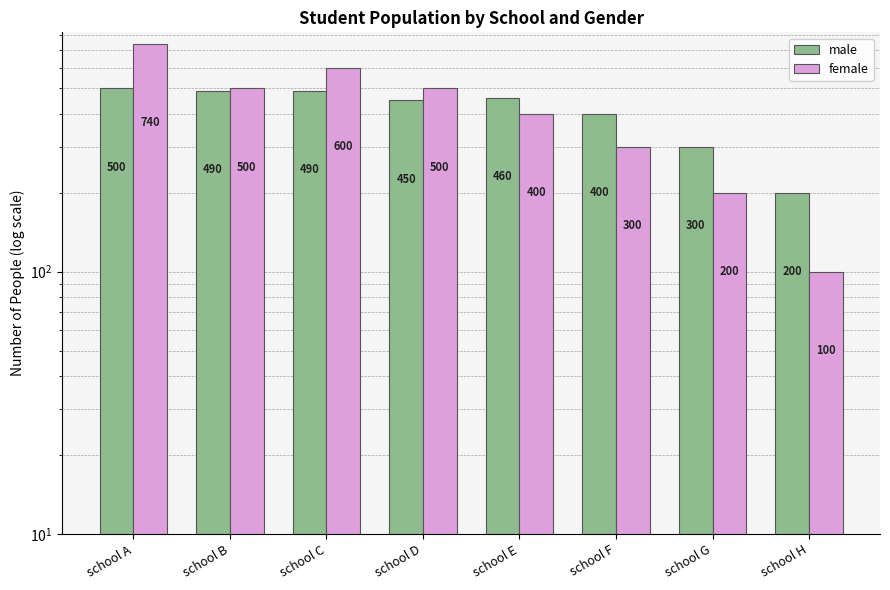

How many data points in male are less than 460?

4